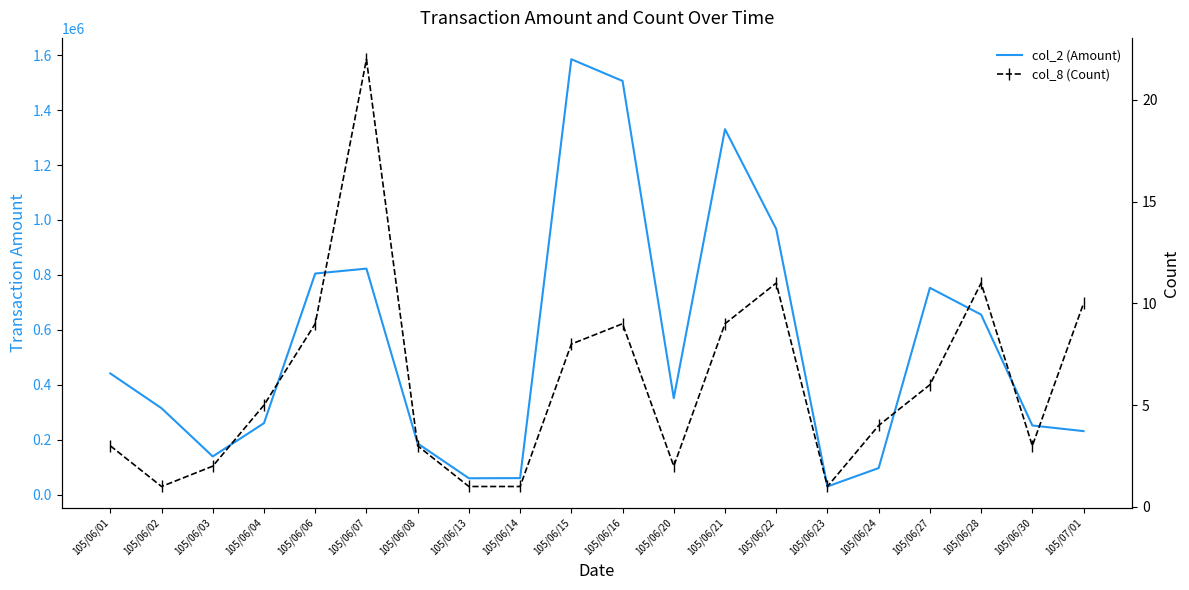

At which category is the sum across all series the highest?

105/06/15